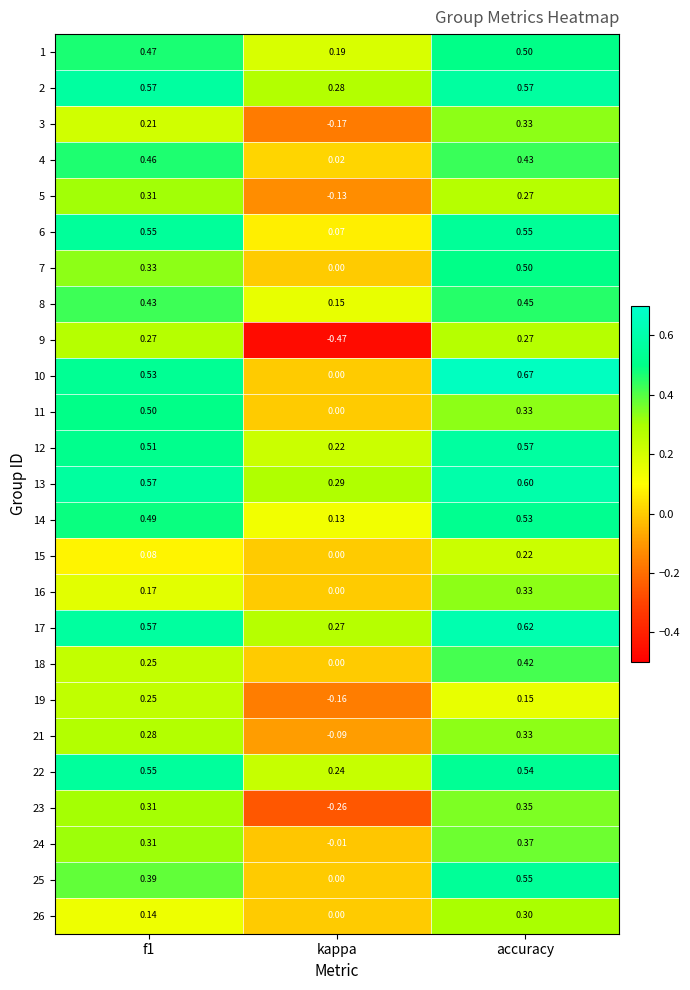

Is the value of 8 at f1 greater than the value of 1 at f1?

No